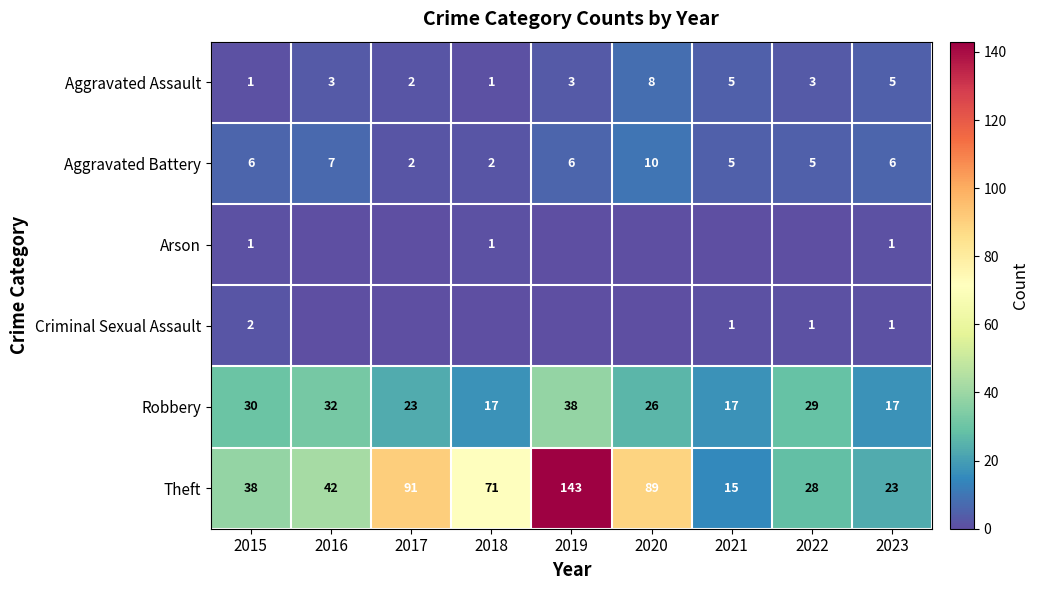

What is the maximum value for Theft?

143